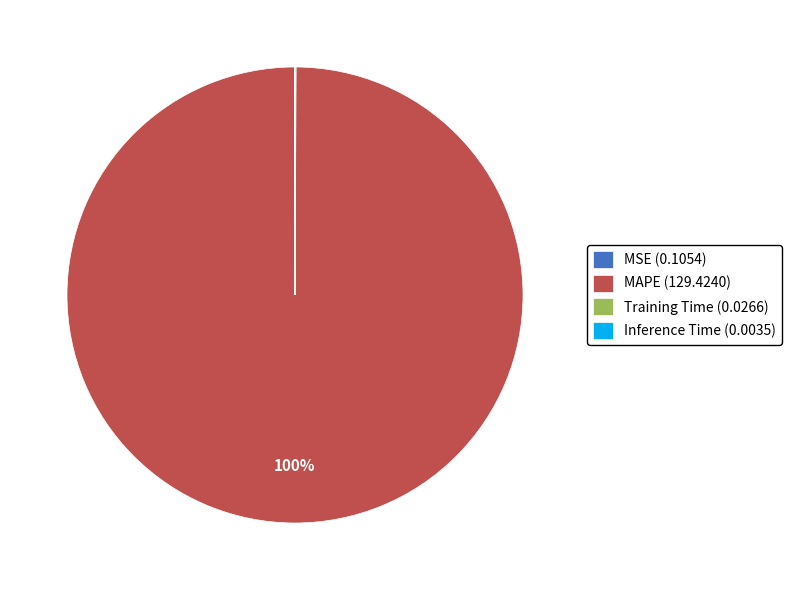

What is the majority slice?

MAPE